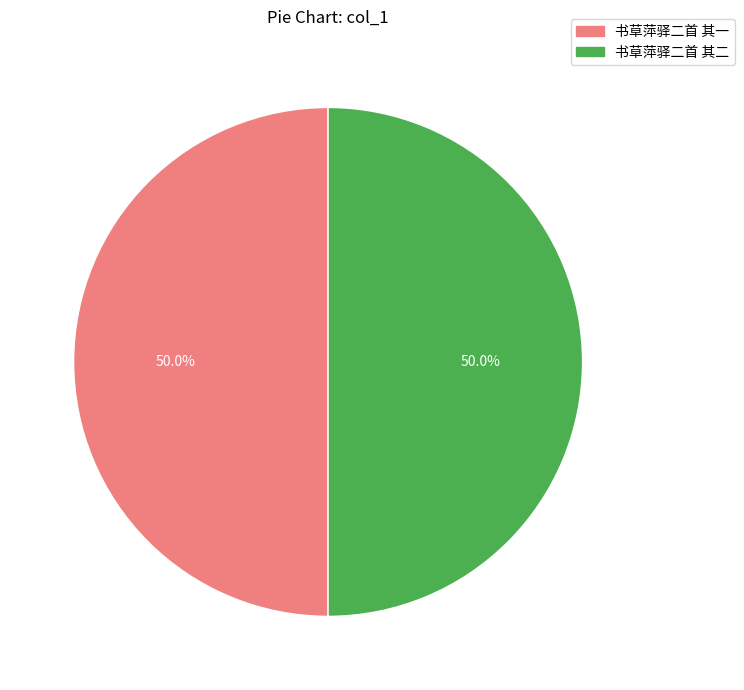

Is it true that 书草萍驿二首 其一 is 50% of the pie?

True